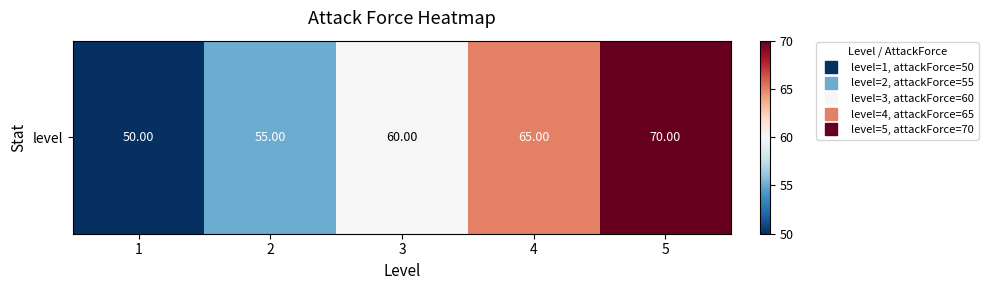

How many values are between 55 and 65?

3